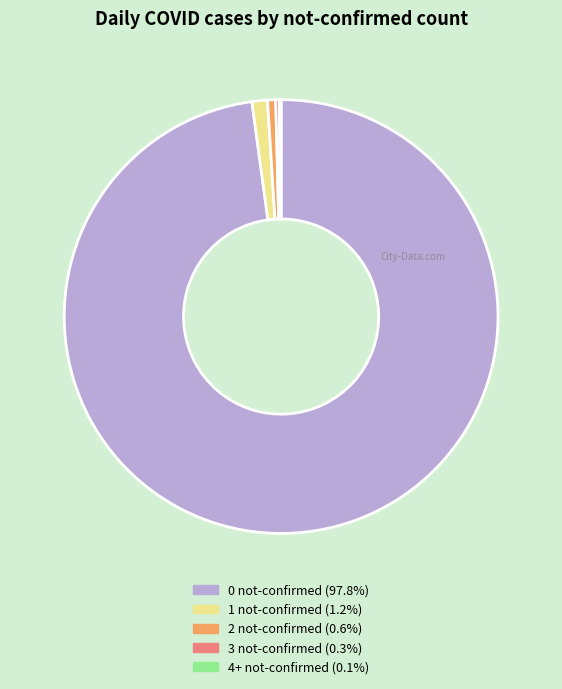

Approximately how many times larger is the value at 1 not-confirmed compared to 2 not-confirmed?

1.9